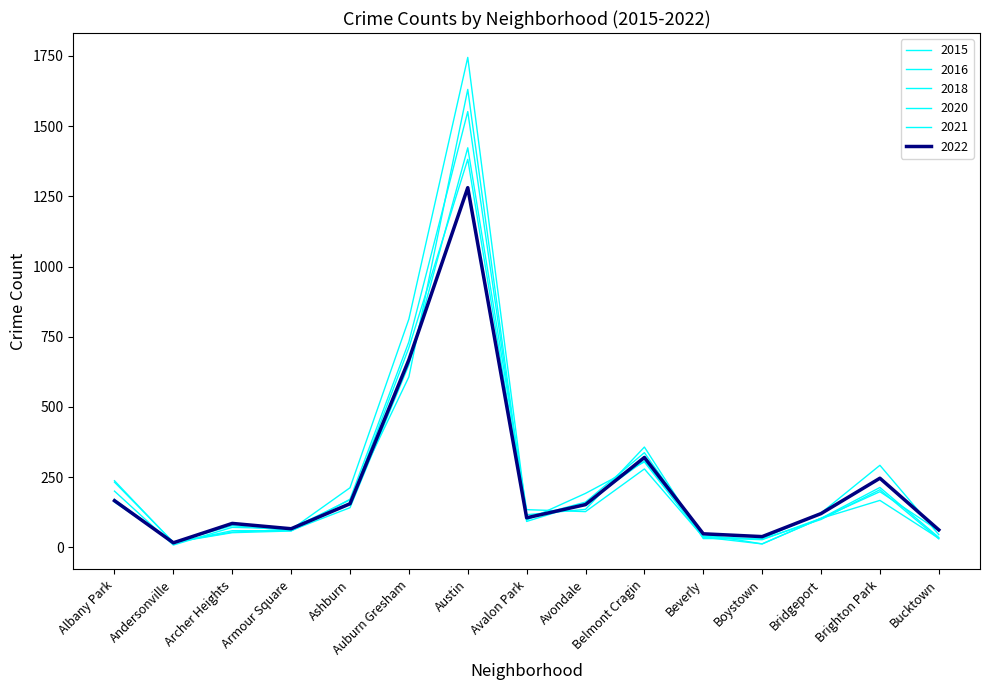

What is the difference between the maximum and minimum values in the 2015 series?

1365